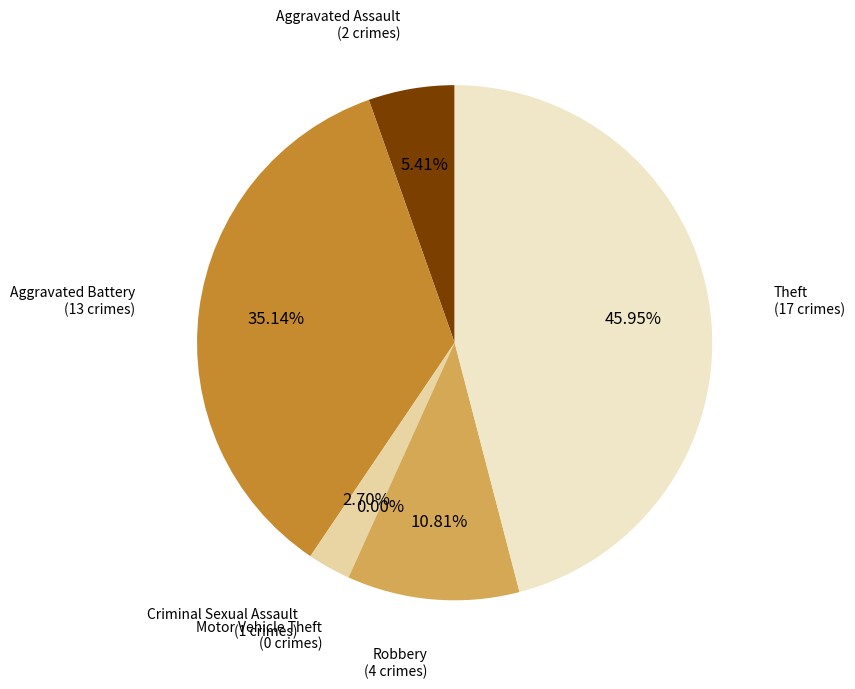

To the nearest percent, what percentage of the pie is Aggravated Battery?

35%